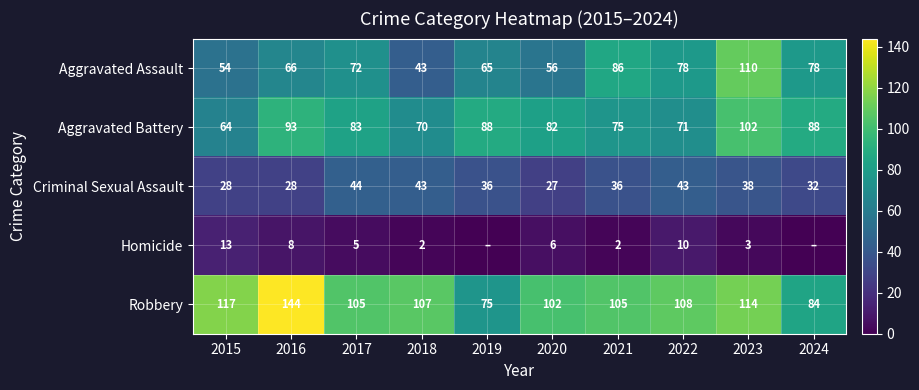

What is the difference between the highest and lowest values at 2017?

100